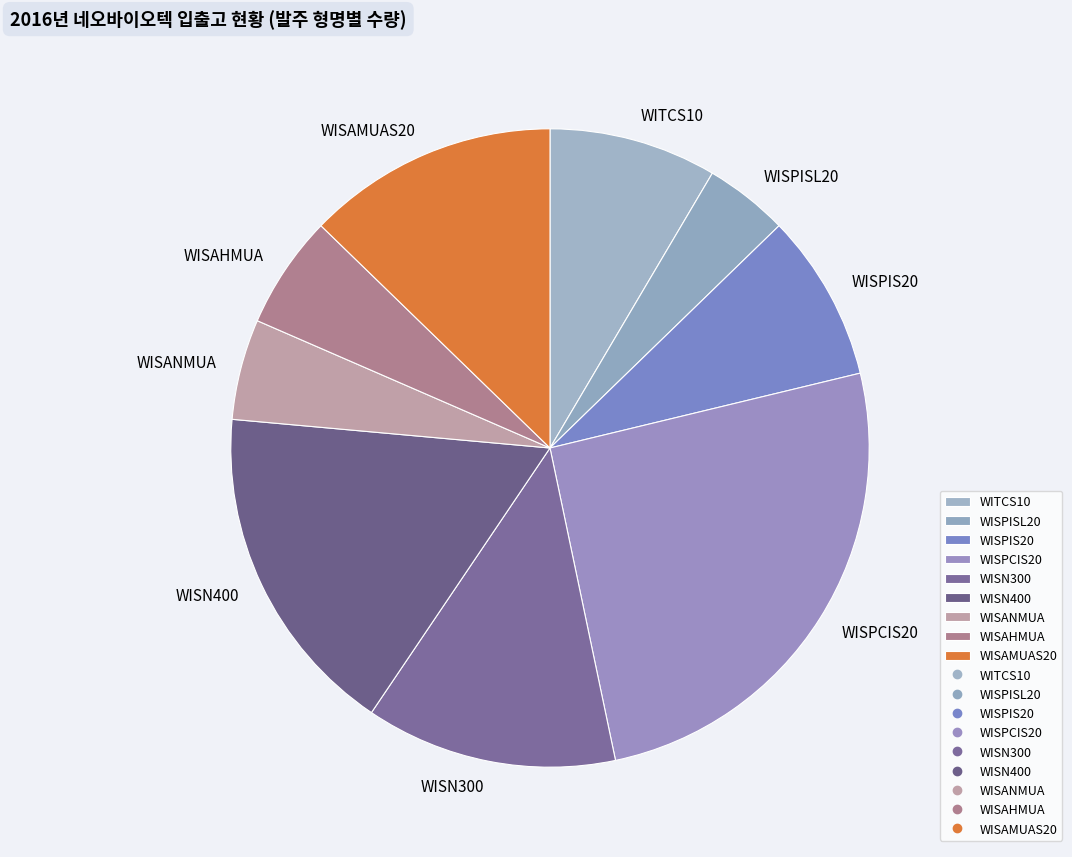

How many segments does this pie chart have?

9